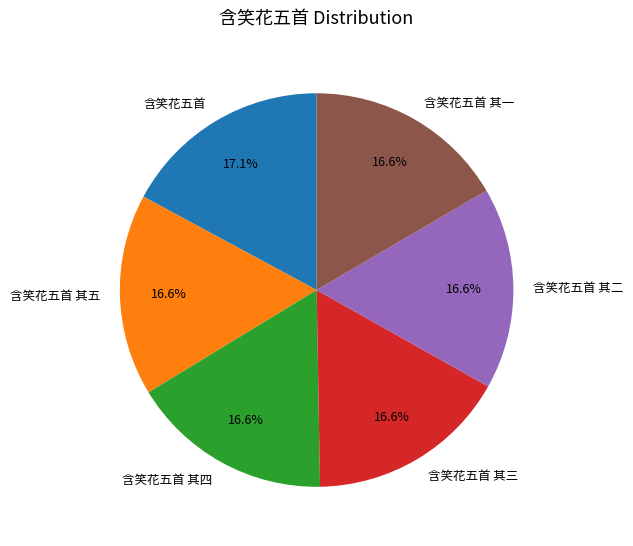

Does 含笑花五首 account for over 50% of the chart?

No